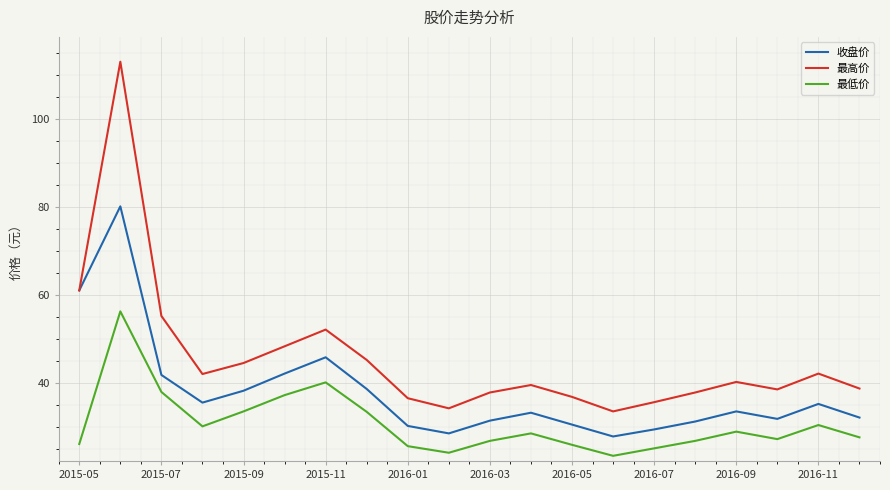

What is the maximum value shown in the chart?

113.0